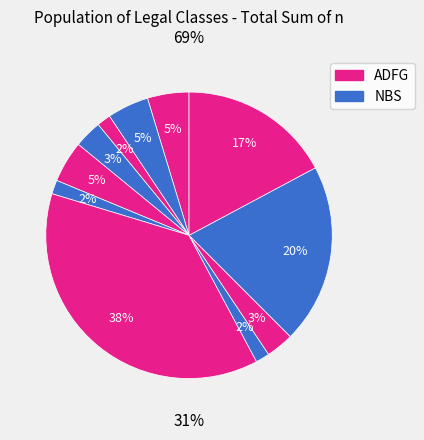

True or false: 123 accounts for 5% of the total.

True